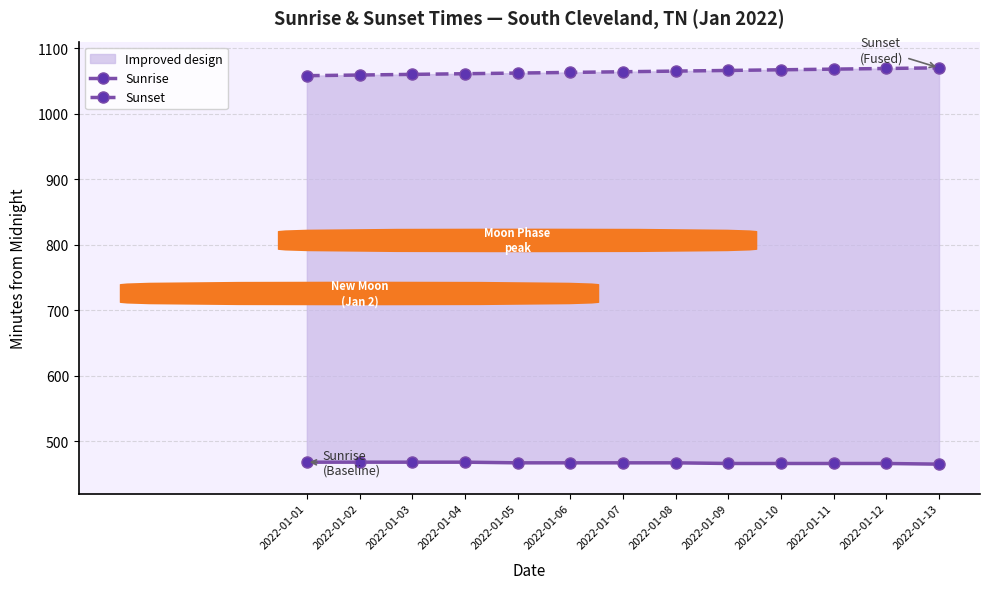

Which category has the lowest value in the Sunset series?

2022-01-01